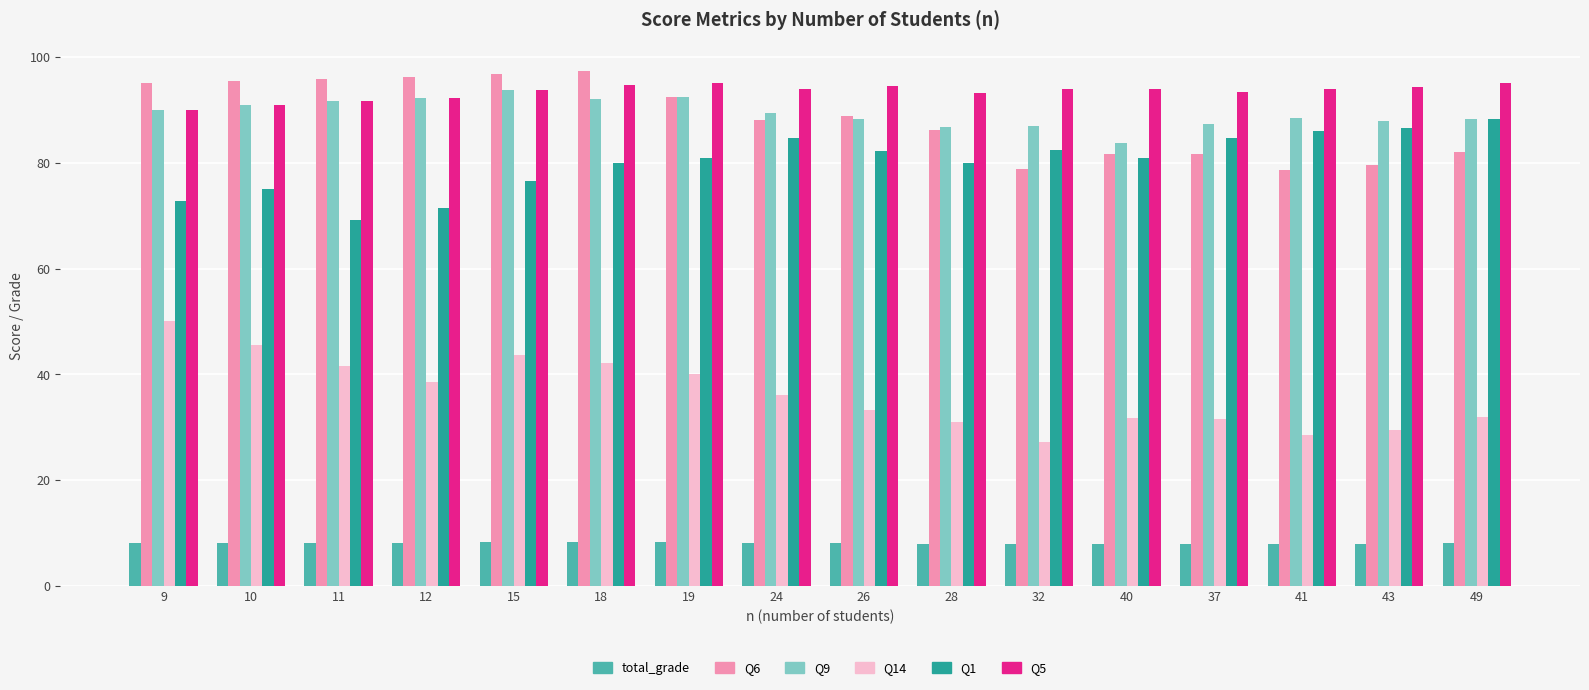

What value does the Q1 series have at 41?

86.0